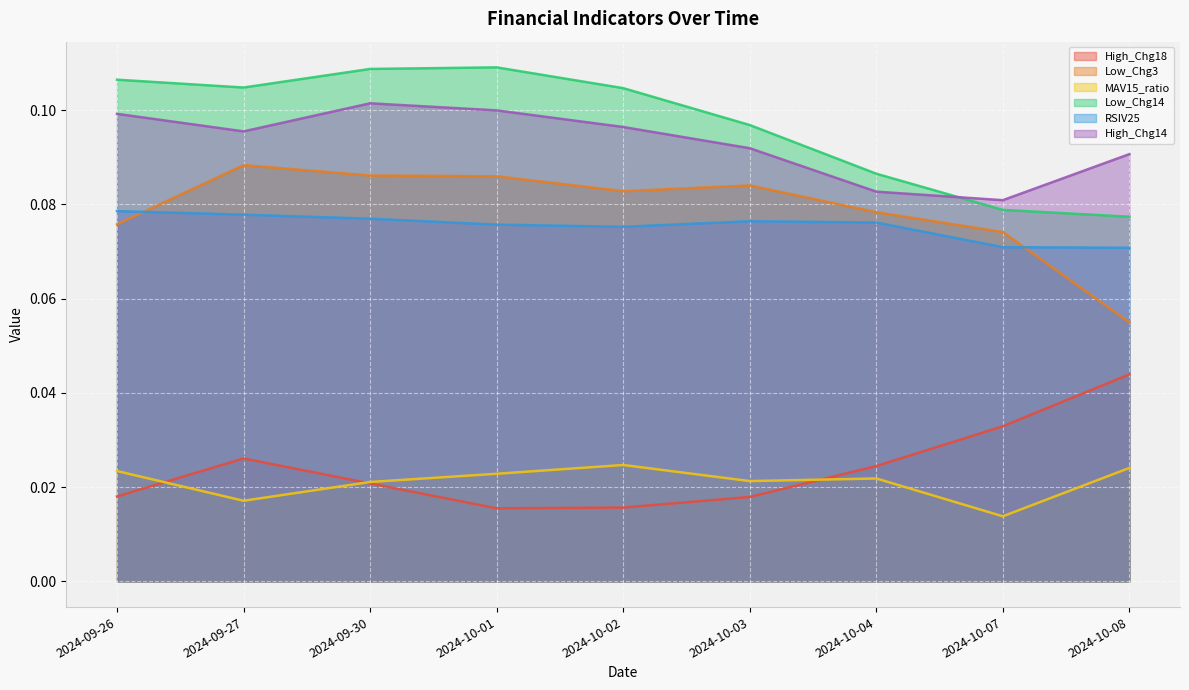

Is it true that Low_Chg3 equals 0.1 at 2024-10-03?

True